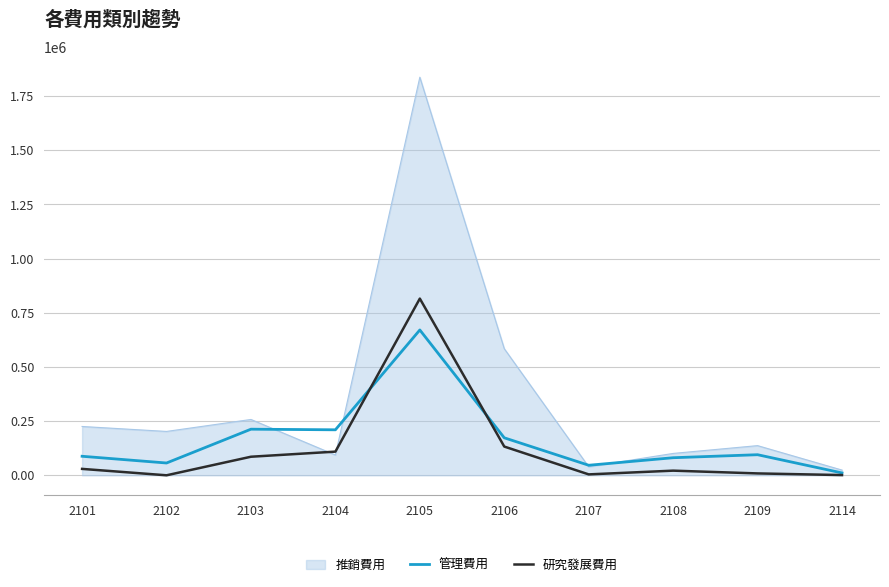

At how many categories does at least one series exceed 175185?

6